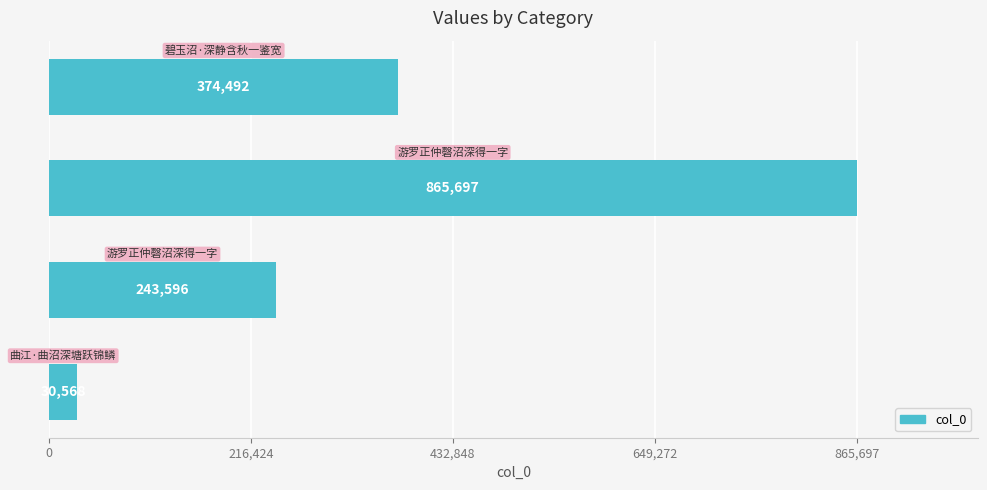

What is the sum of all values?

1514353